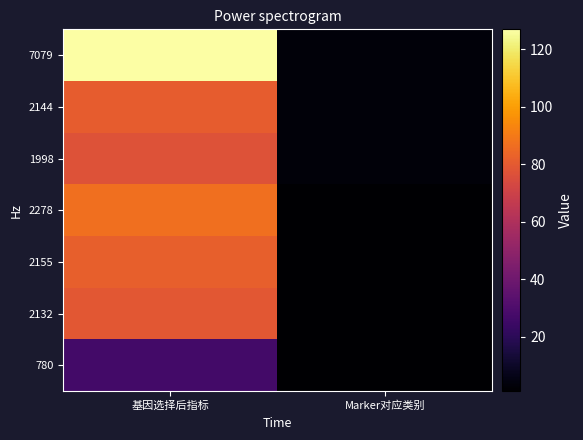

What is the maximum value shown in the chart?

127